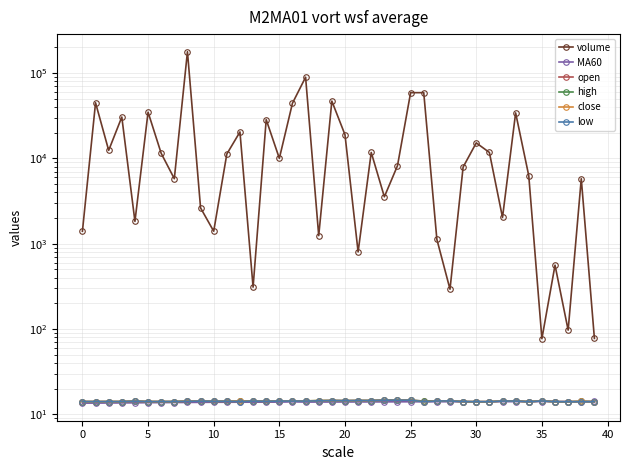

How many intersections are there between high and MA60?

5